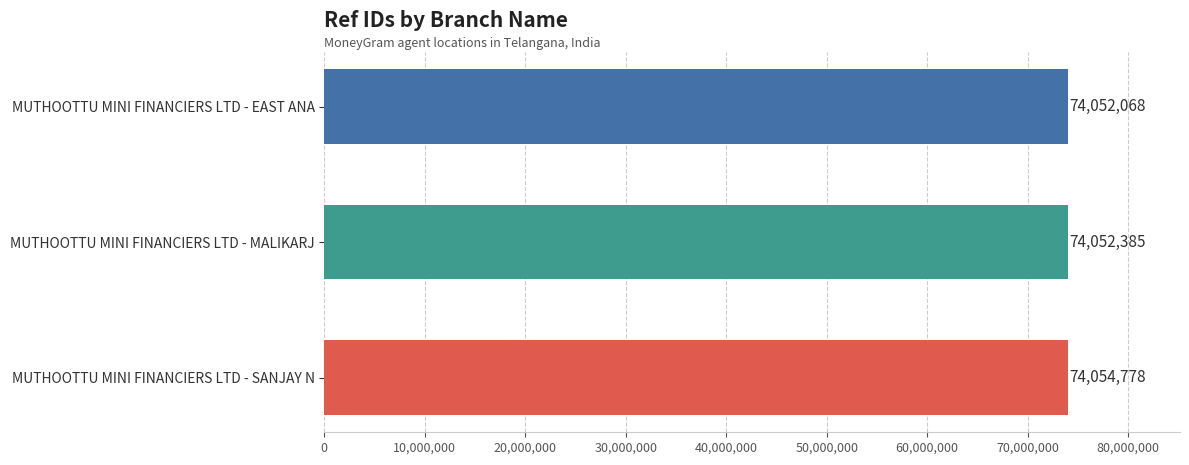

Reading bottom to top, transcribe all the data shown in this chart.

74054778	74052385	74052068